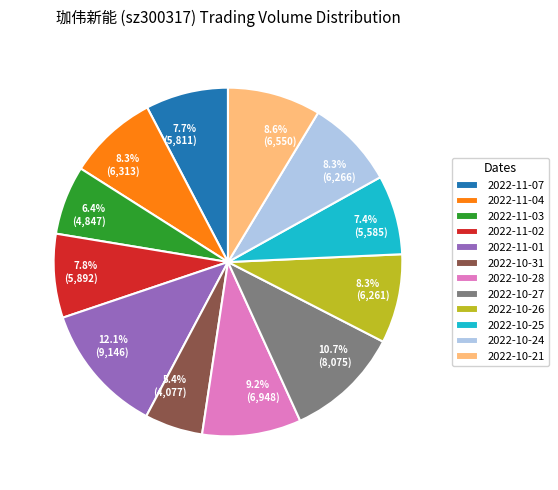

Approximately how many times larger is the value at 5.4% (4,077) compared to 7.7% (5,811)?

0.7